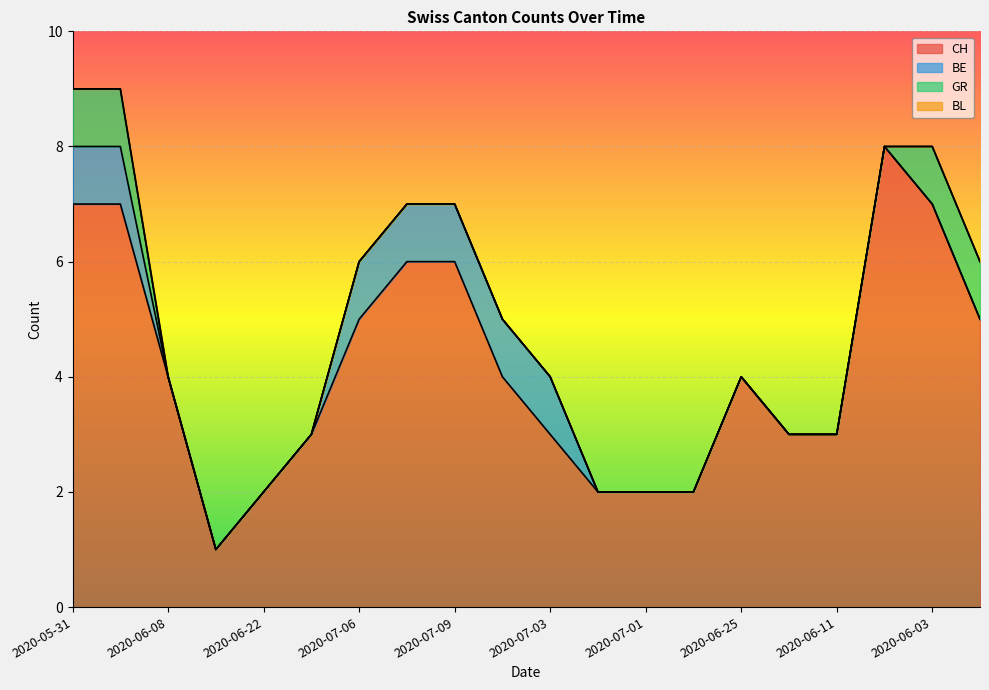

What is the label of the 7th point from the right?

2020-06-30